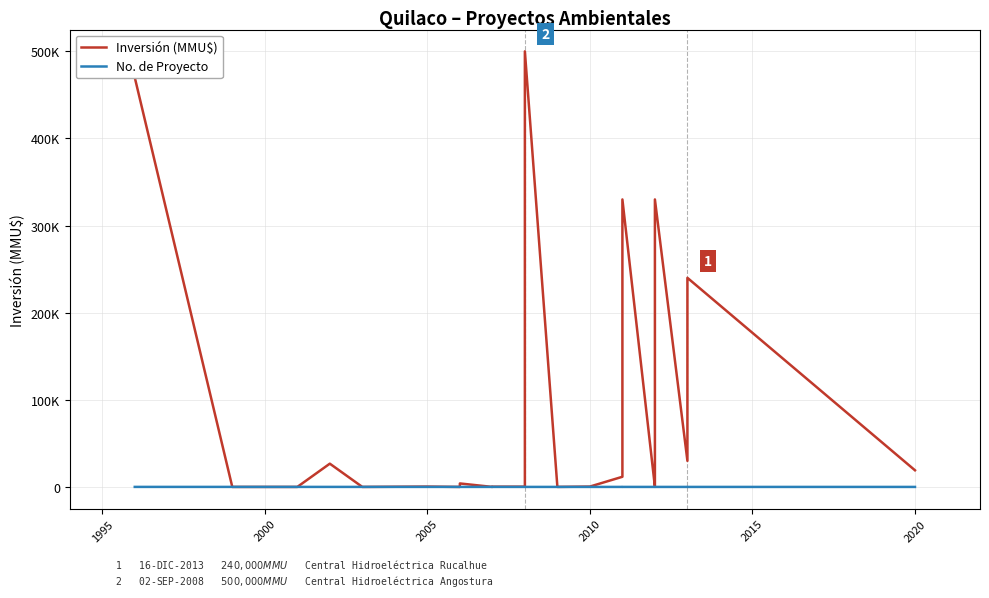

Reading left to right, transcribe all the data shown in this chart.

Inversión (MMU$): 470000	0	0	0	26700	0	400	0	4000	4000	10	80	200	234	300	300	500000	22	410	11657	24870	330000	100	200	800	330000	330000	29900	29900	240000	19100
No. de Proyecto: 31	30	29	28	27	26	25	22	23	24	17	18	19	20	21	15	16	14	13	10	11	12	5	6	7	8	9	2	3	4	1